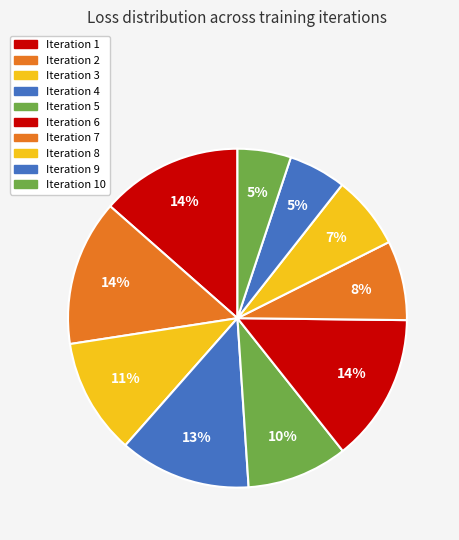

How many segments does this pie chart have?

10